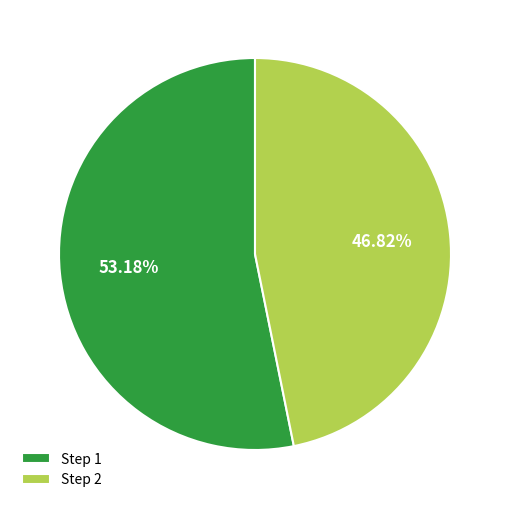

To the nearest percent, what is the average slice percentage?

50%